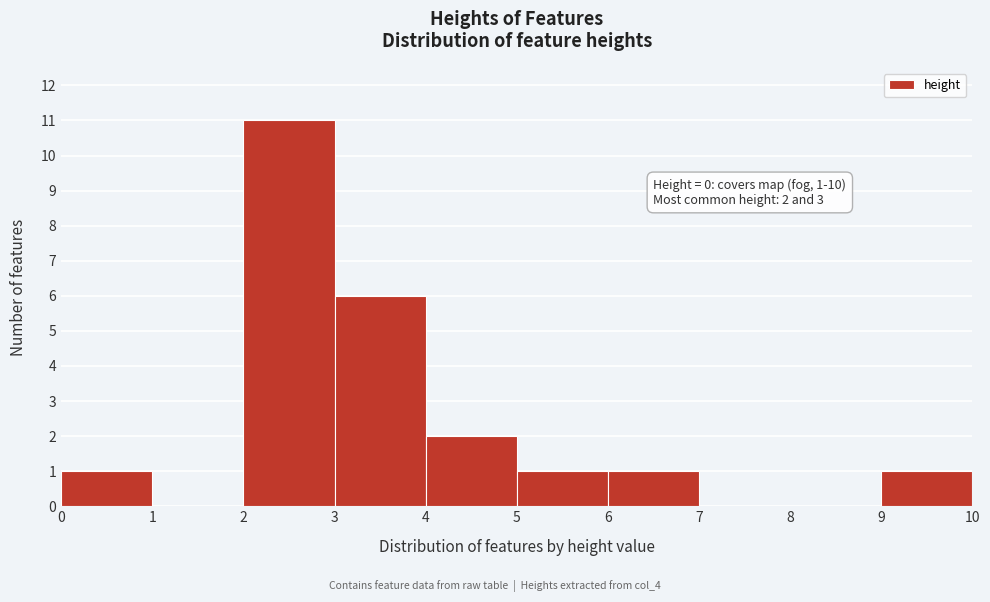

Over which range of the x-axis is the bar tallest?

2 to 3